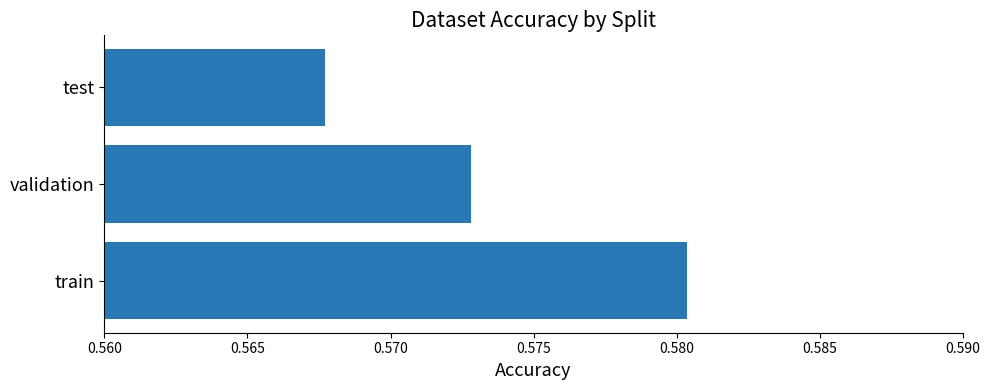

Is it true that the value at validation is 0.3?

False